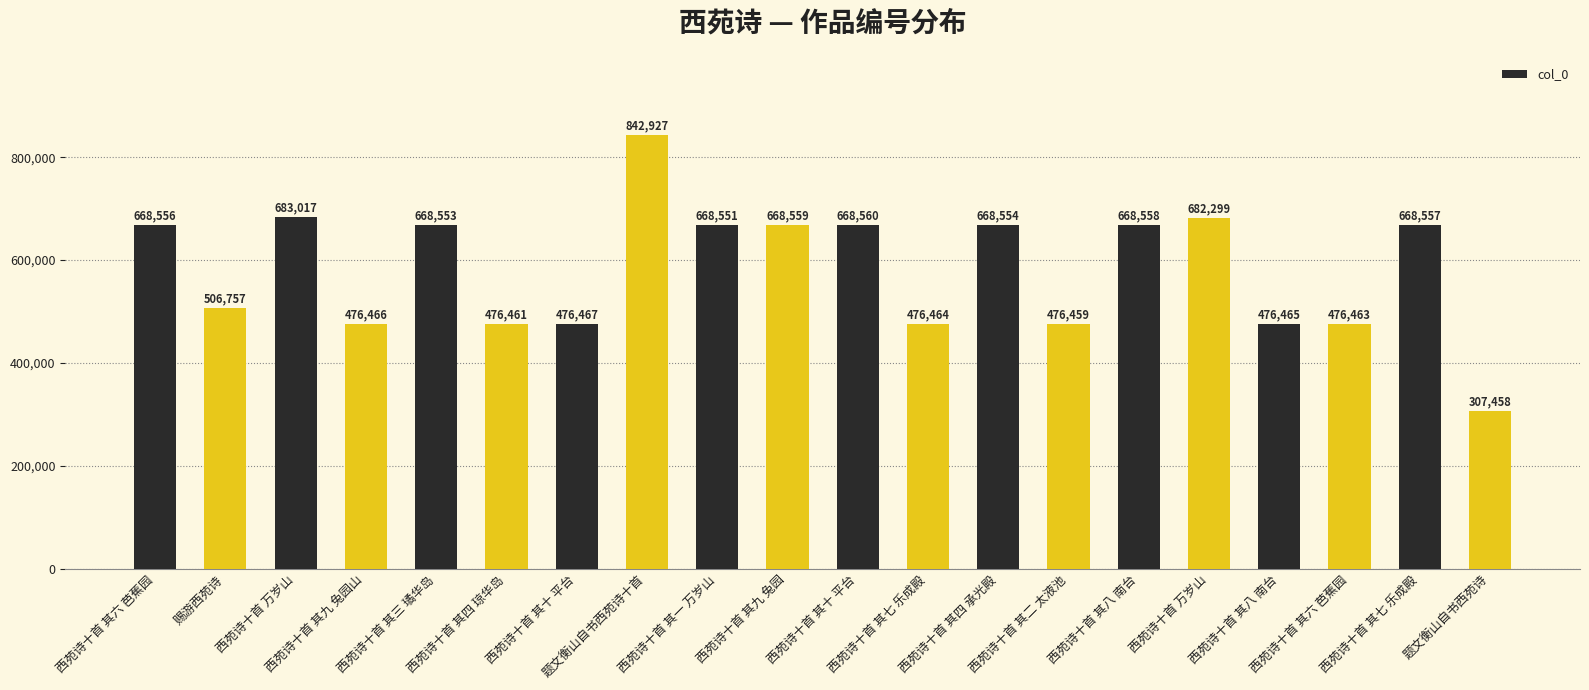

What is the maximum value shown in the chart?

842927